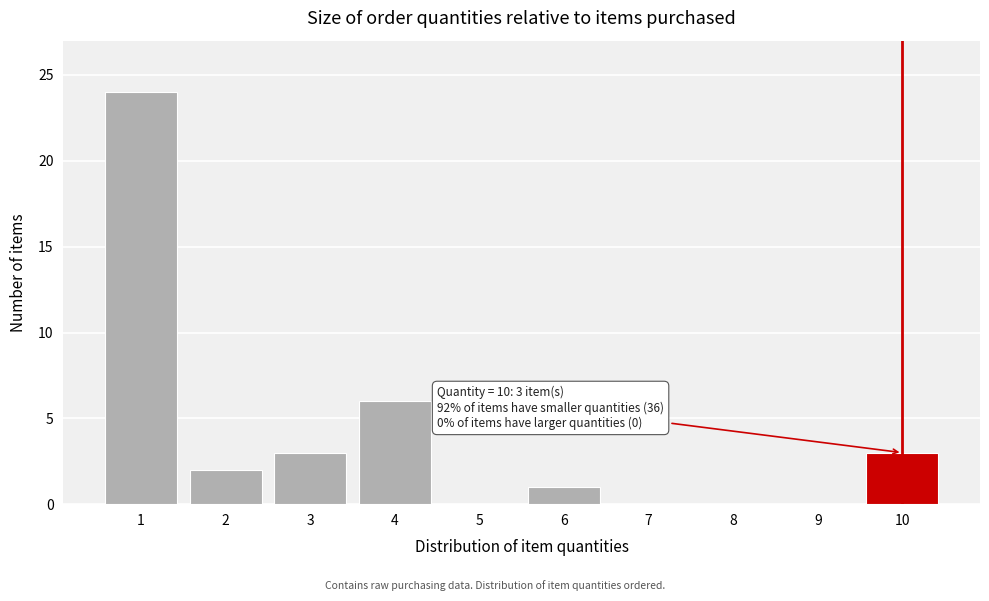

Reading right to left, transcribe all the data shown in this chart.

10=3	9=0	8=0	7=0	6=1	5=0	4=6	3=3	2=2	1=24